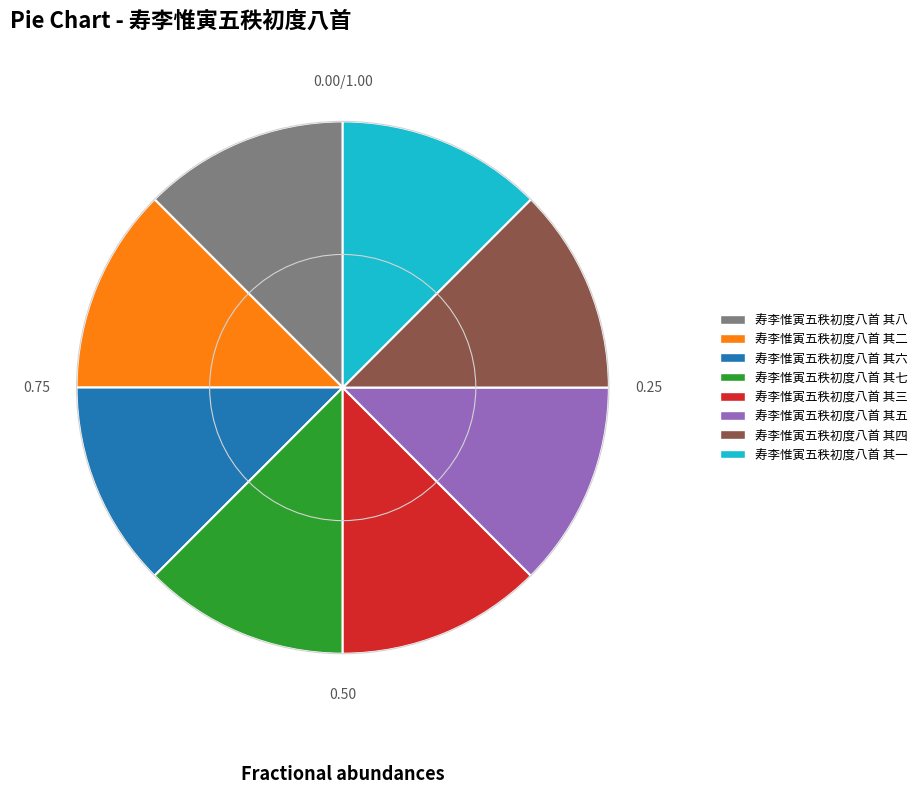

What is the ratio of the value at 寿李惟寅五秩初度八首 其七 to the value at 寿李惟寅五秩初度八首 其一?

1.0